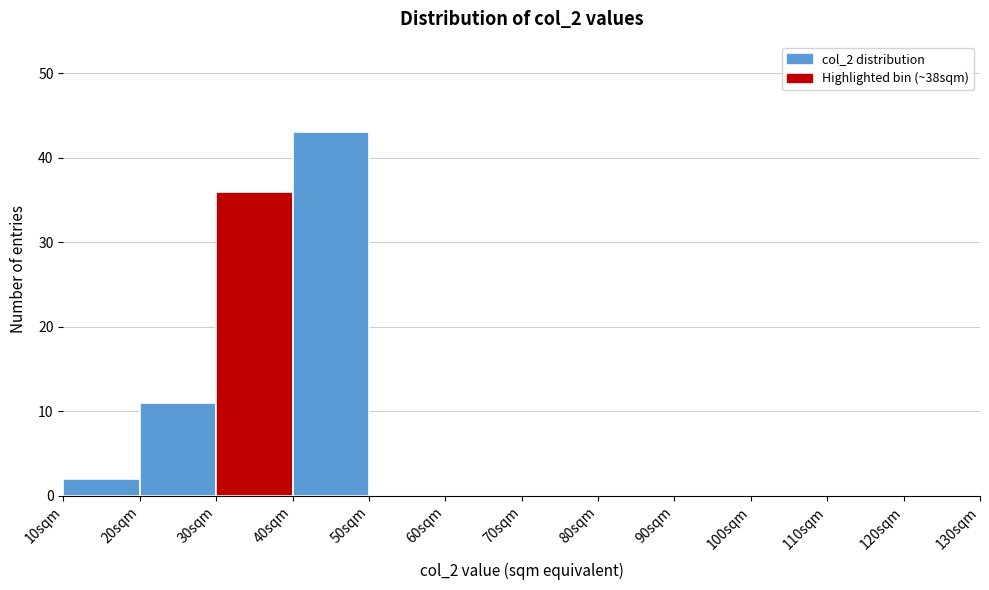

Which range on the x-axis has the tallest bar?

40 to 50